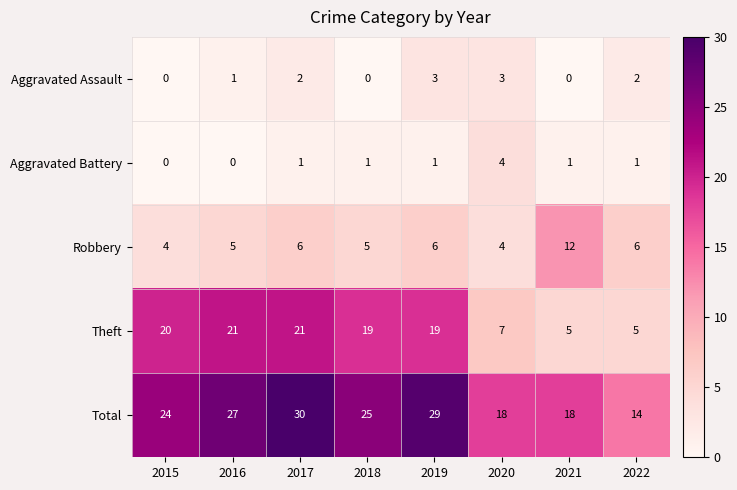

What is the difference between the highest and lowest values at 2021?

18